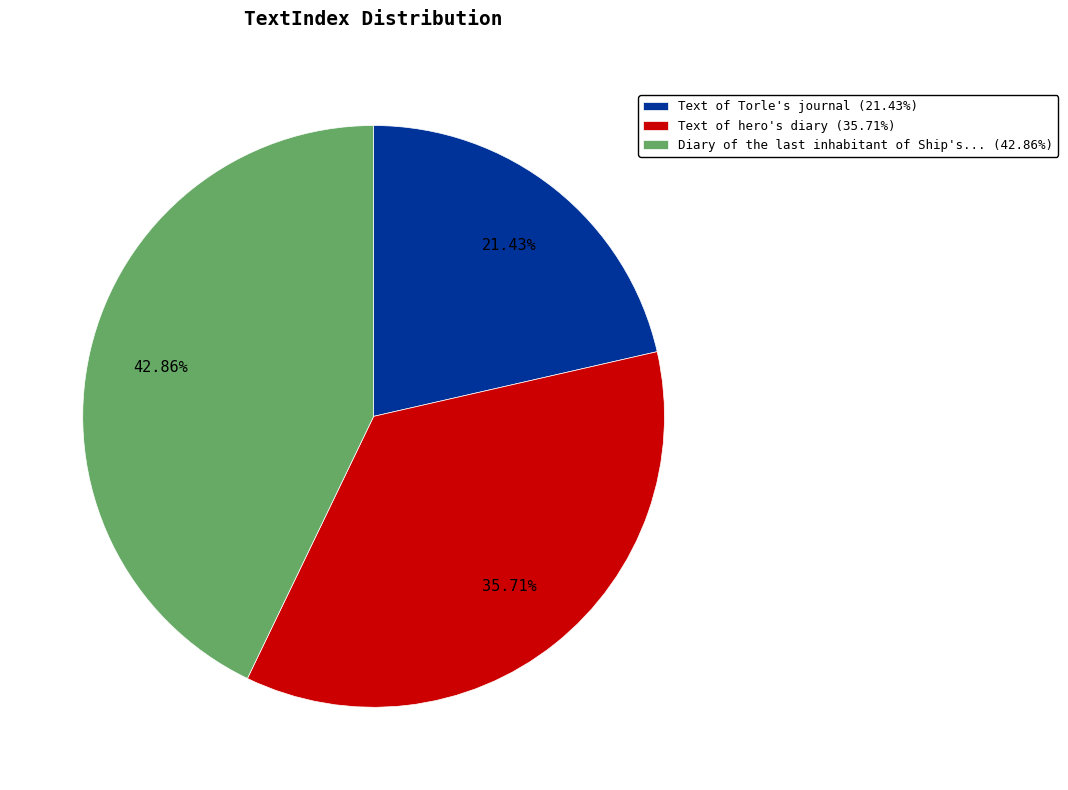

Is the sum of Text of Torle's journal (21.43%) and Text of hero's diary (35.71%) greater than half?

Yes